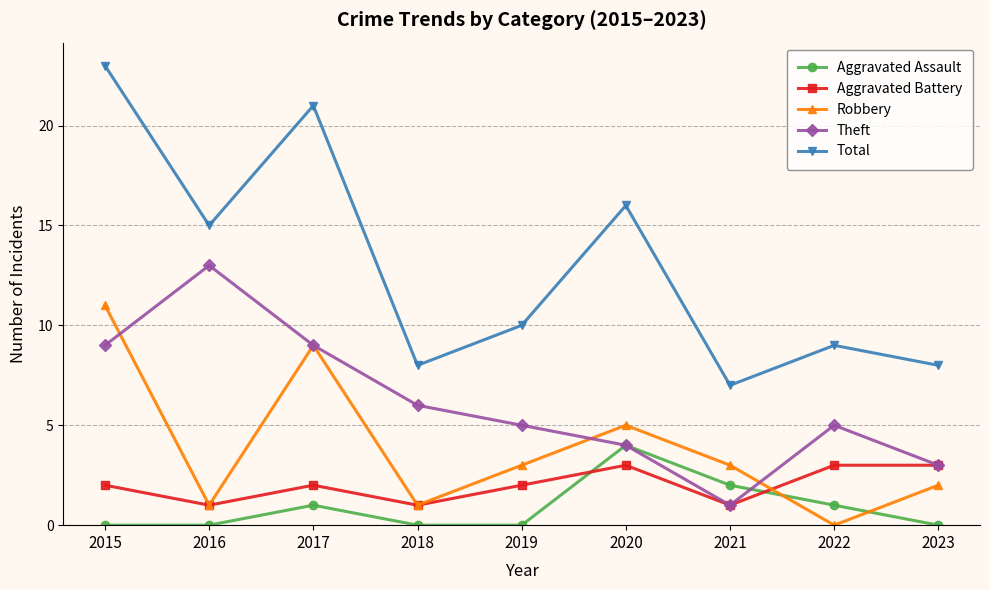

List the series in order of their peak value, highest first.

Total, Theft, Robbery, Aggravated Assault, Aggravated Battery